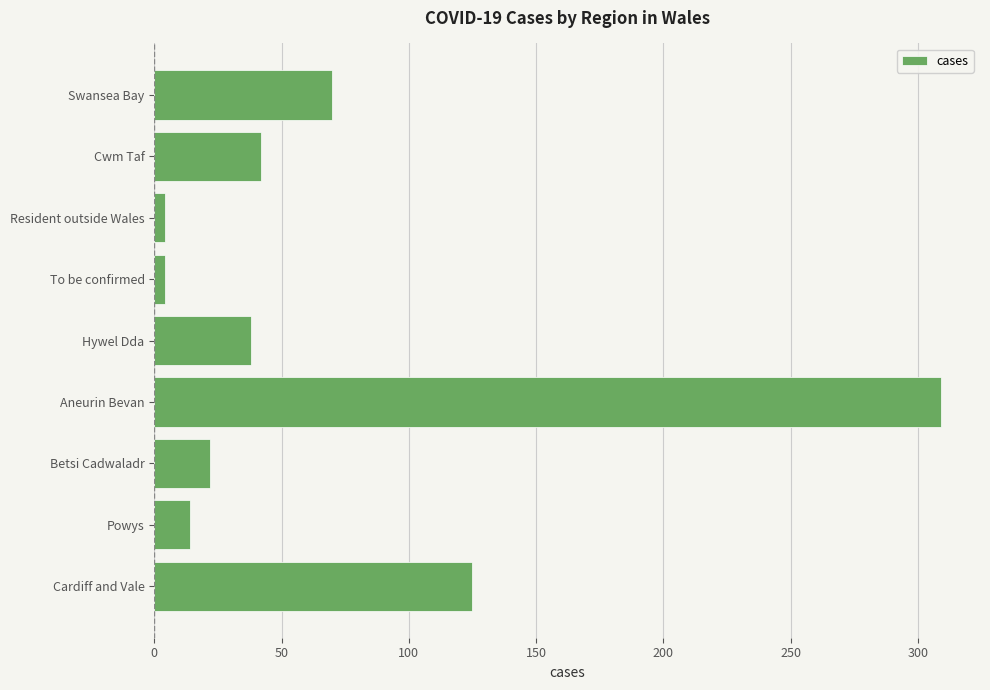

The chart shows a value of 75 at Cwm Taf. True or false?

False